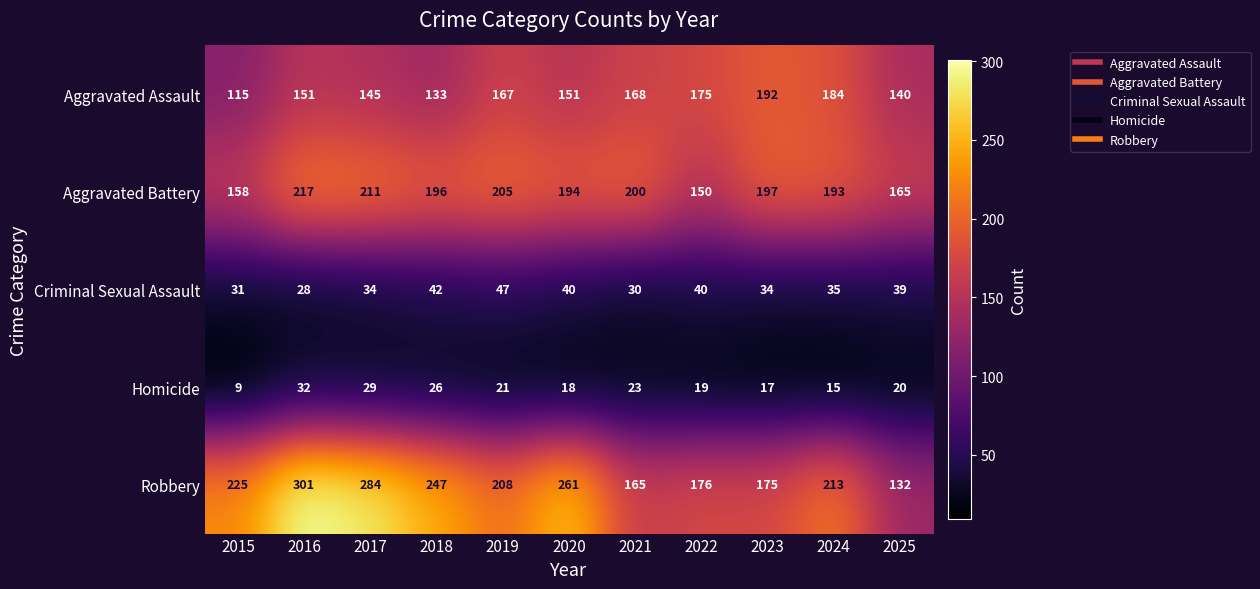

True or false: Aggravated Battery has a value of 150 at 2022.

True